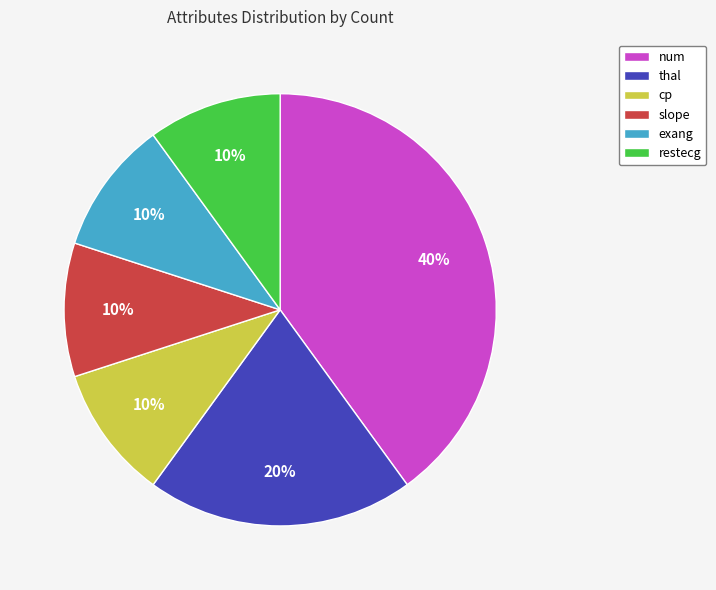

What is the largest slice in the pie chart?

num